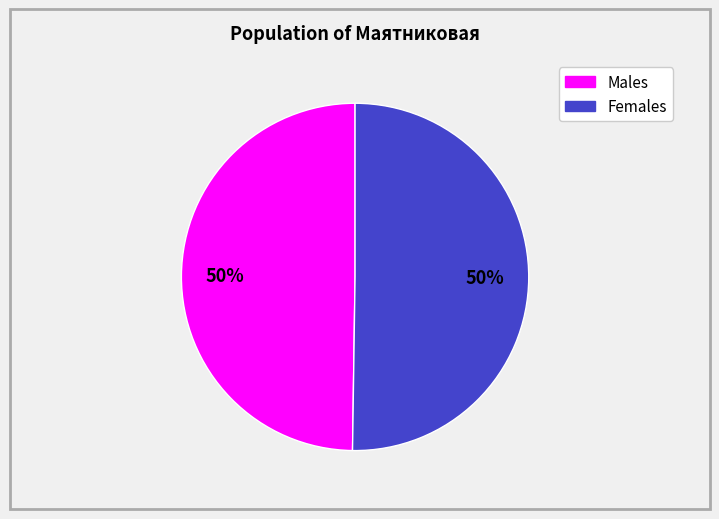

To the nearest percent, what is the average slice percentage?

50%